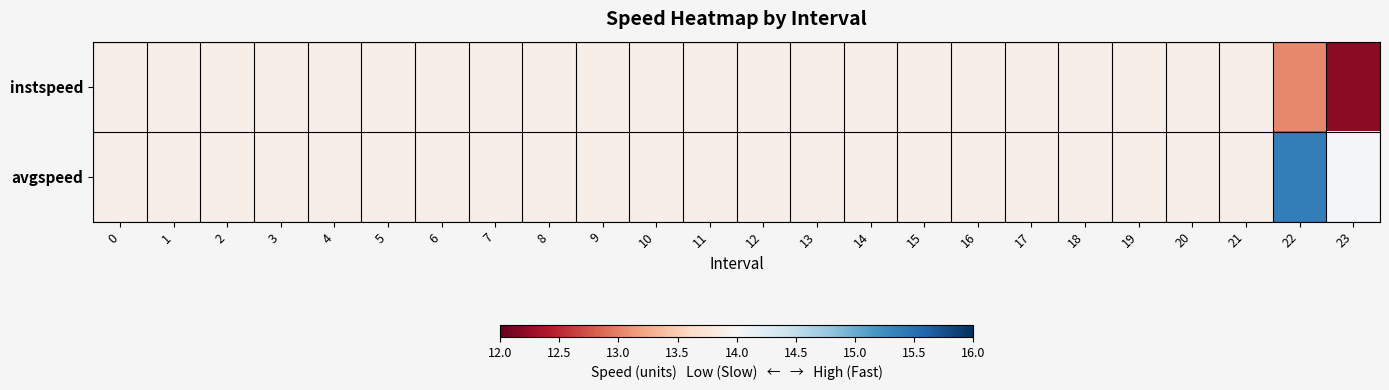

Reading right to left, transcribe all the data shown in this chart.

instspeed: 23=12.2	22=13.0	21=13.9	20=13.9	19=13.9	18=13.9	17=13.9	16=13.9	15=13.9	14=13.9	13=13.9	12=13.9	11=13.9	10=13.9	9=13.9	8=13.9	7=13.9	6=13.9	5=13.9	4=13.9	3=13.9	2=13.9	1=13.9	0=13.9
avgspeed: 23=14.0	22=15.4	21=13.9	20=13.9	19=13.9	18=13.9	17=13.9	16=13.9	15=13.9	14=13.9	13=13.9	12=13.9	11=13.9	10=13.9	9=13.9	8=13.9	7=13.9	6=13.9	5=13.9	4=13.9	3=13.9	2=13.9	1=13.9	0=13.9